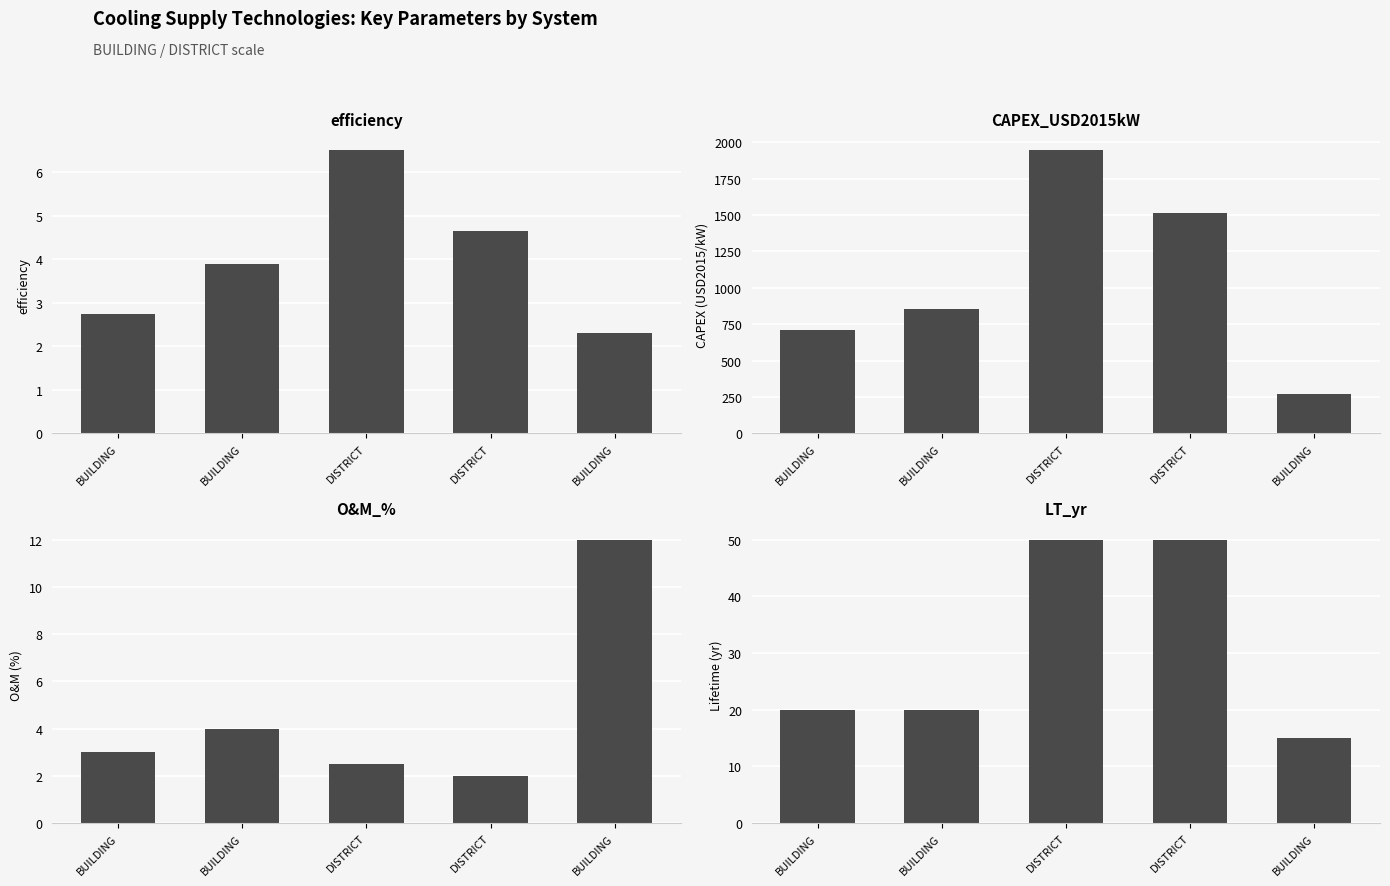

At which category is the sum across all series the highest?

DISTRICT